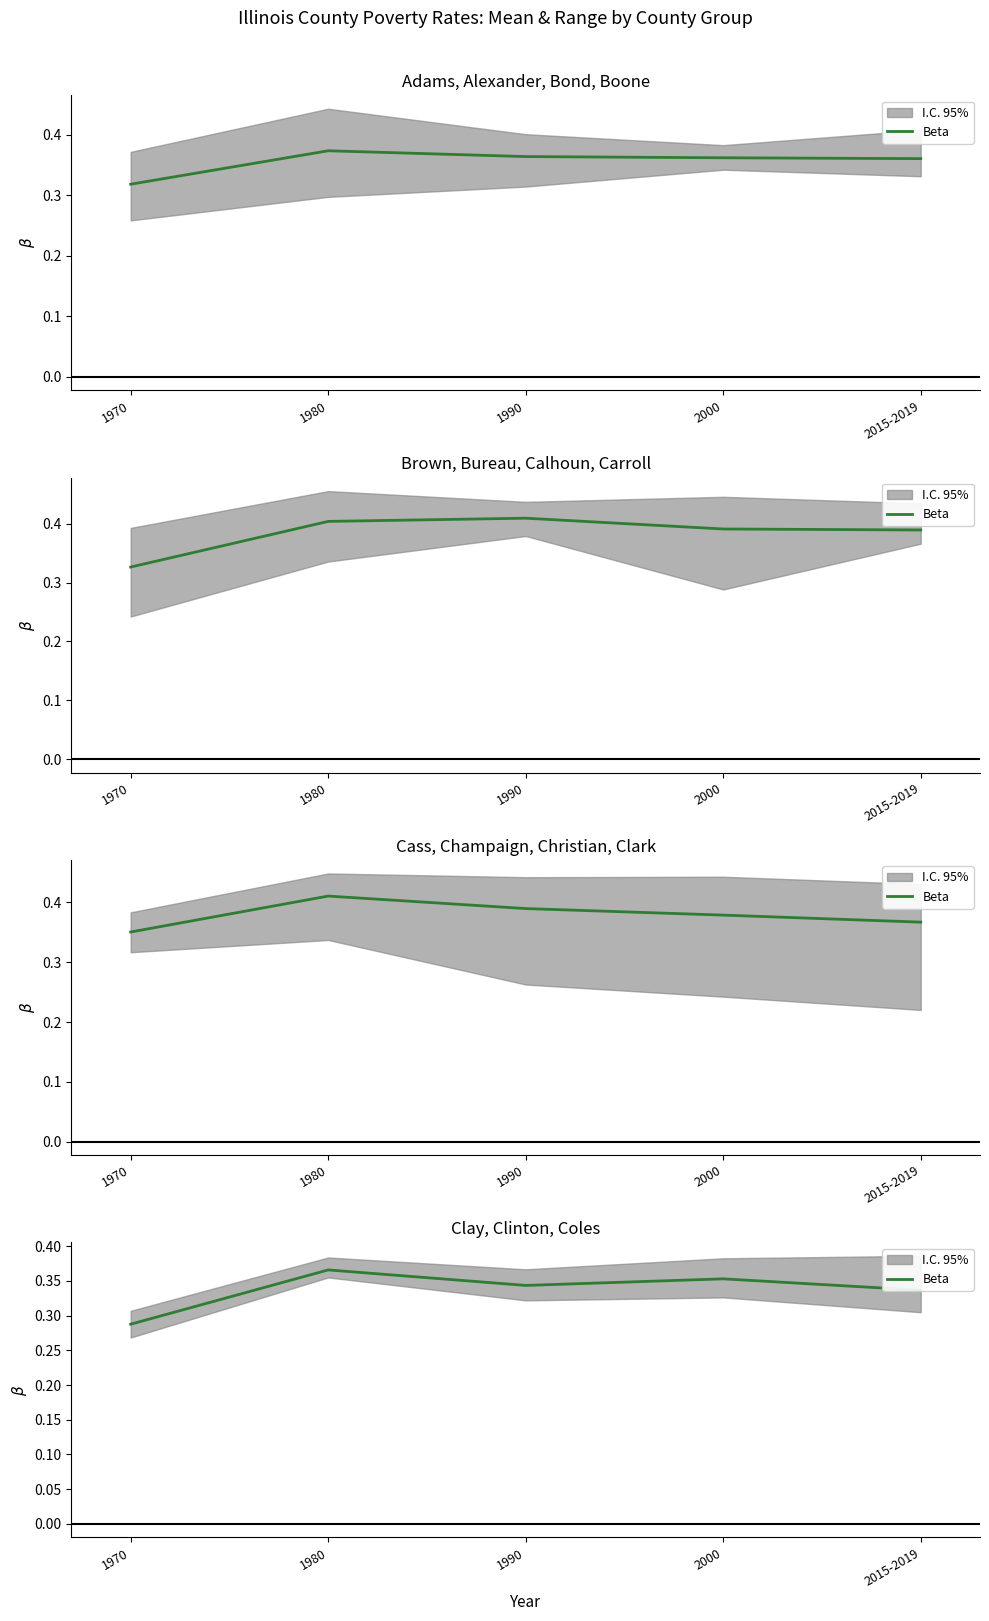

What is the difference between the values at 1970 and 1990?

0.1